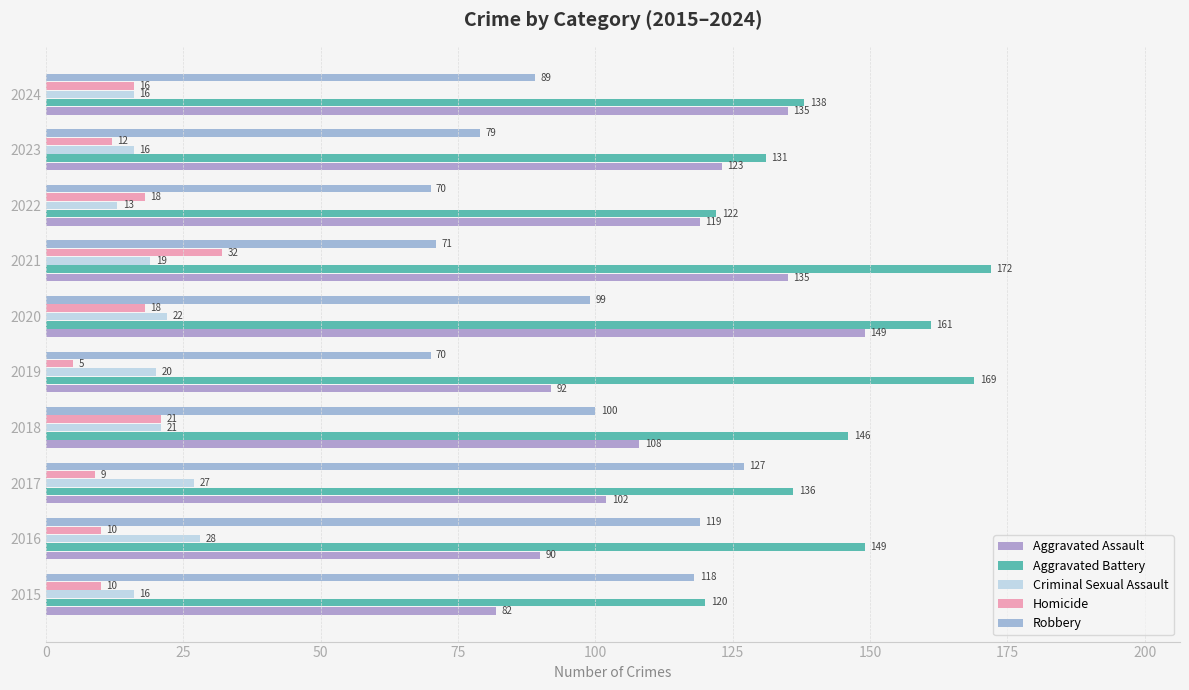

How many data points in Criminal Sexual Assault are less than 20?

5